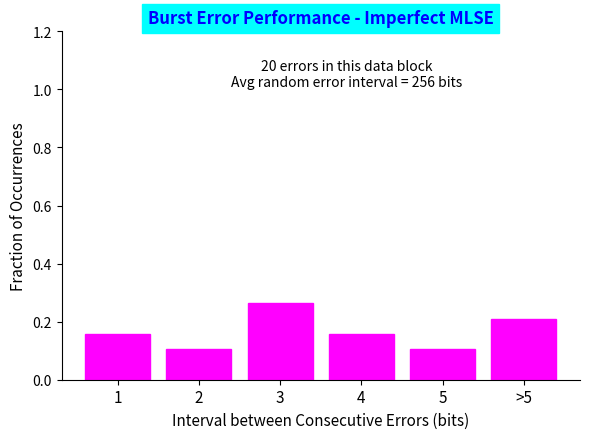

What is the change in value from 2 to >5?

+0.1